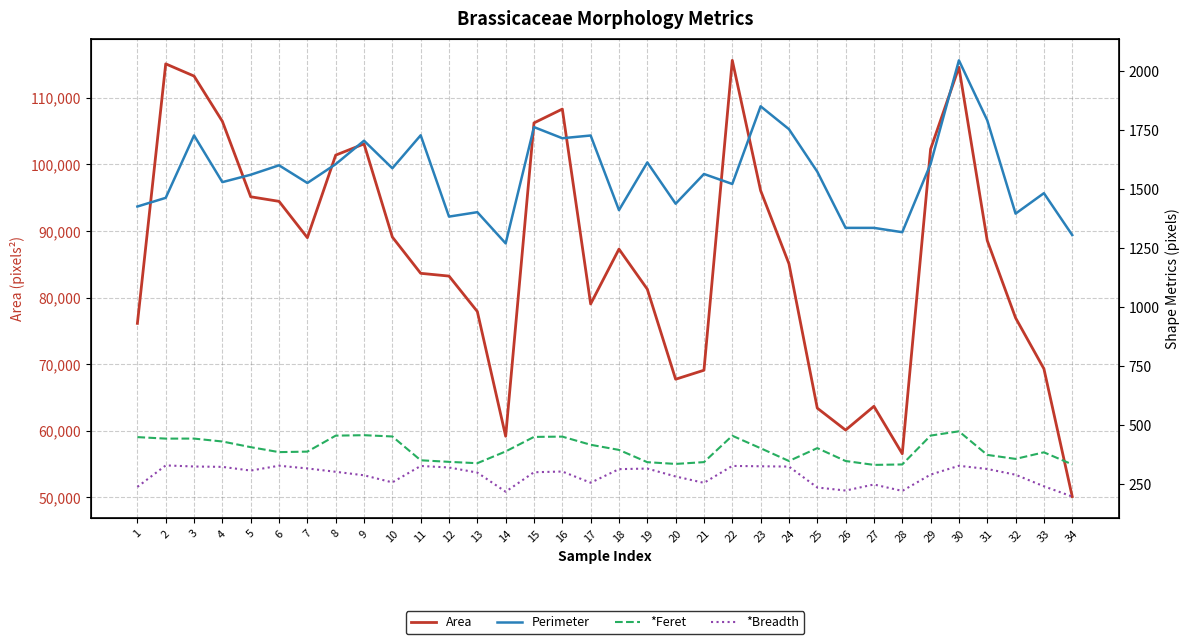

What is the total value across all series at 12?

85281.9